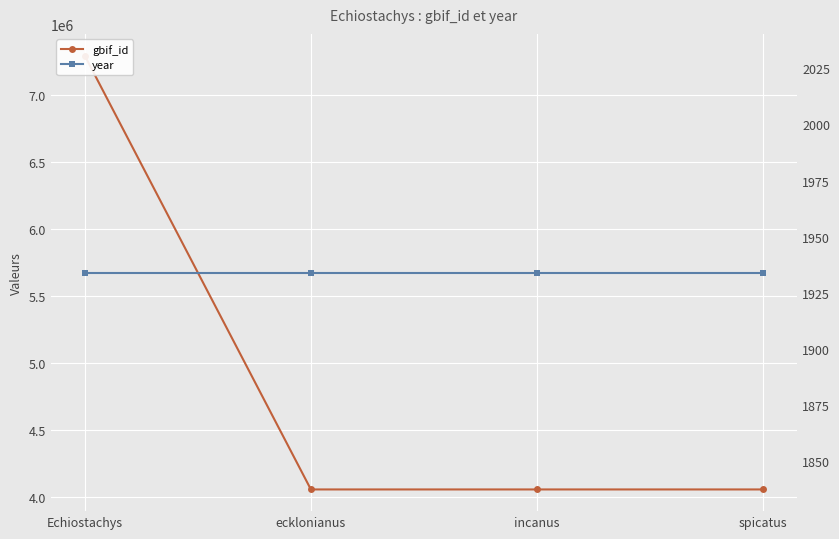

Between Echiostachys and incanus, which is larger?

Echiostachys